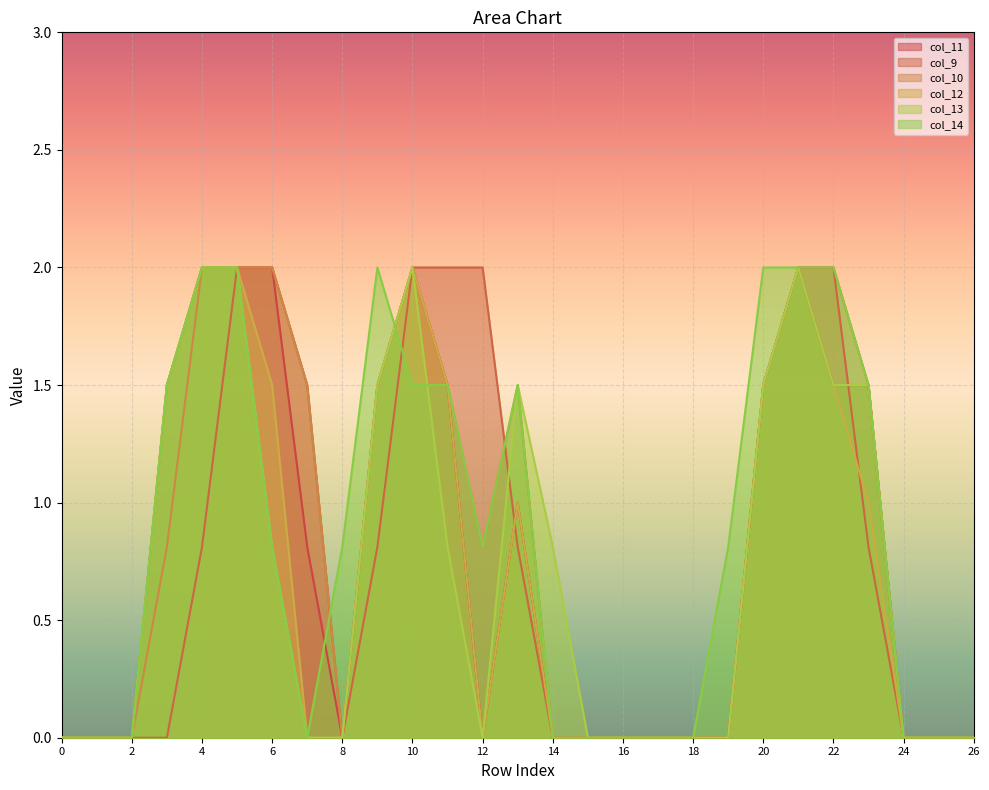

Where do col_13 and col_9 first cross each other?

12 and 13